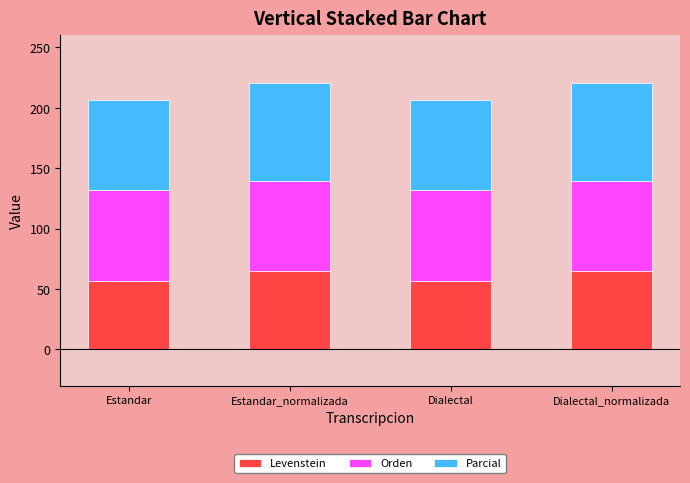

What is the average value of the Levenstein series?

60.5